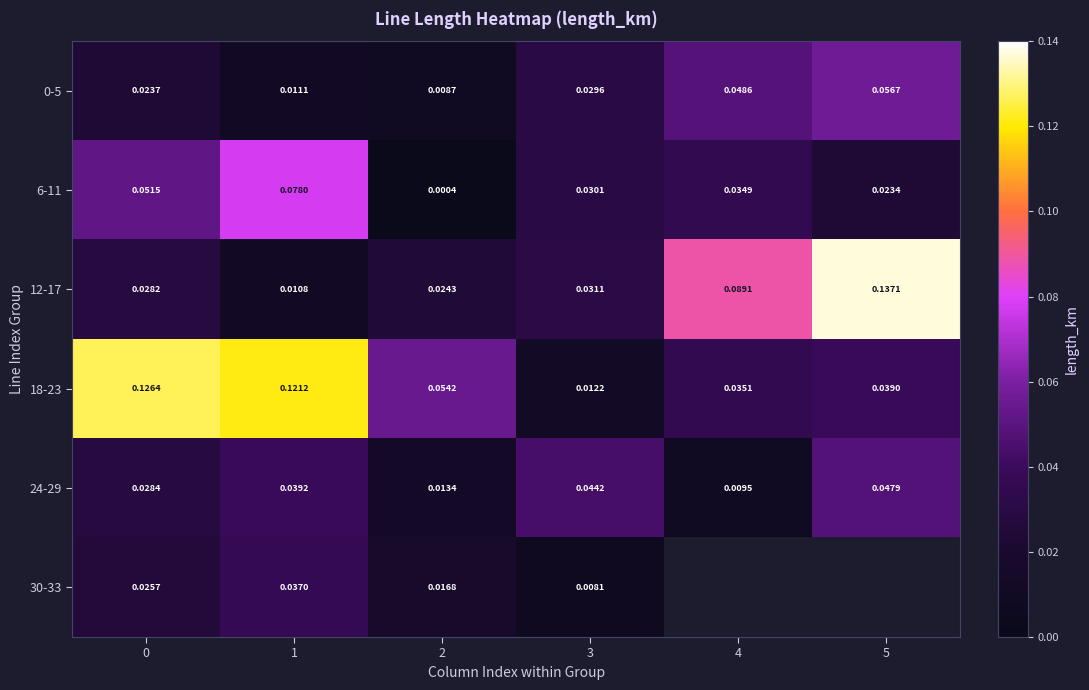

True or false: 24-29 has a value of 0.0 at 3.

True